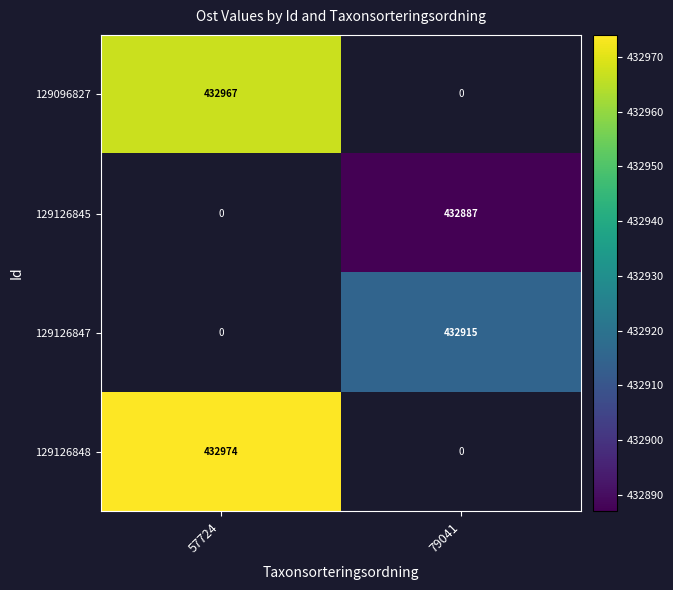

True or false: 129126847 has a value of 126782 at 79041.

False